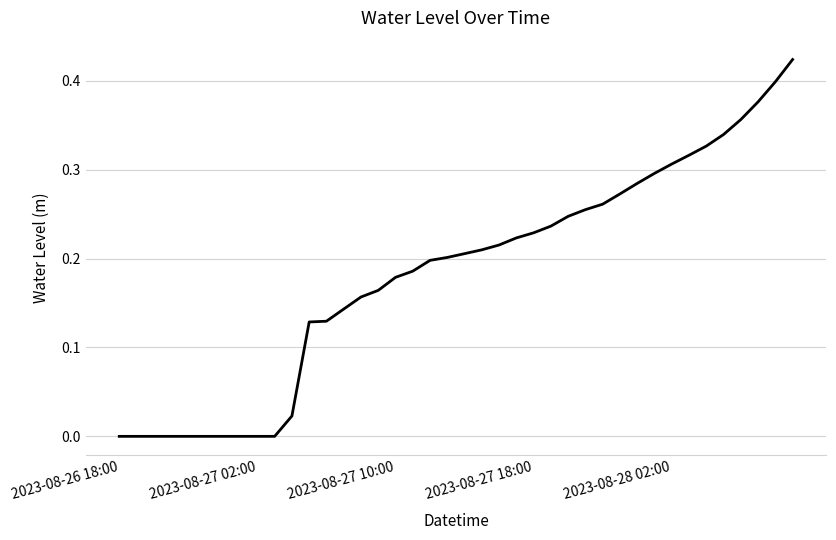

Does the chart have visible grid lines?

Yes